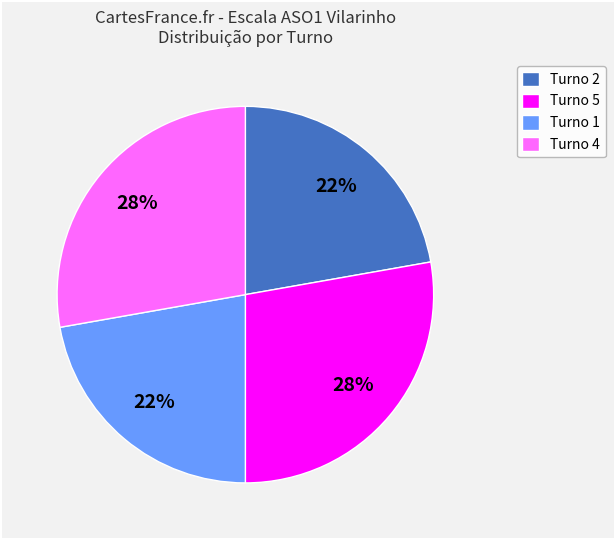

Does any single category account for the majority?

No